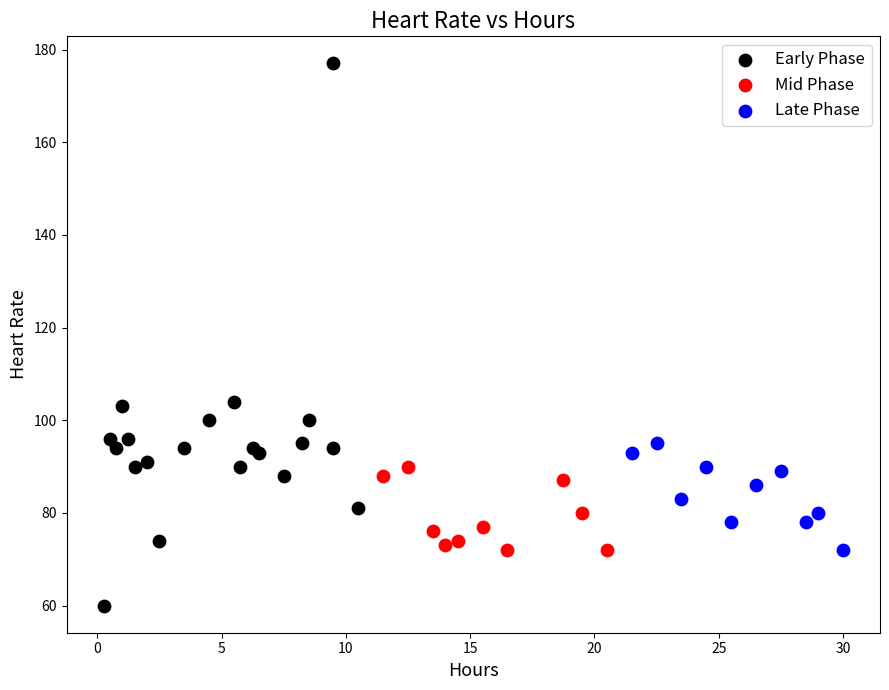

Which series reaches the minimum Y coordinate?

Early Phase